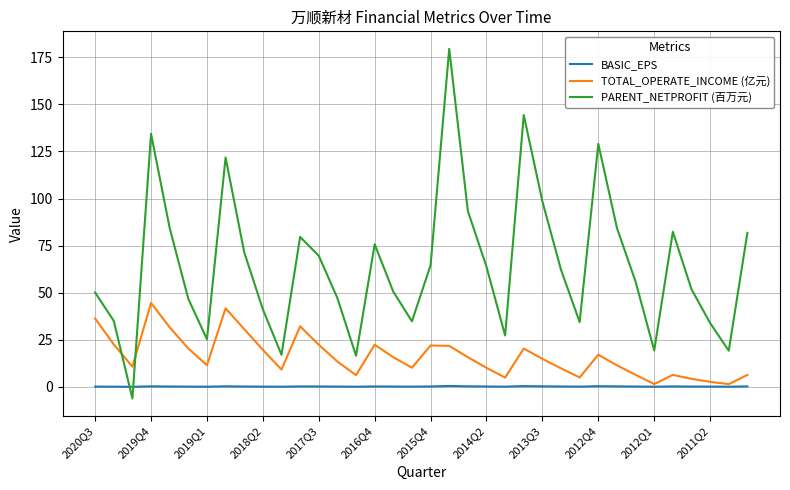

Which series has the largest total across all categories?

PARENT_NETPROFIT (百万元)